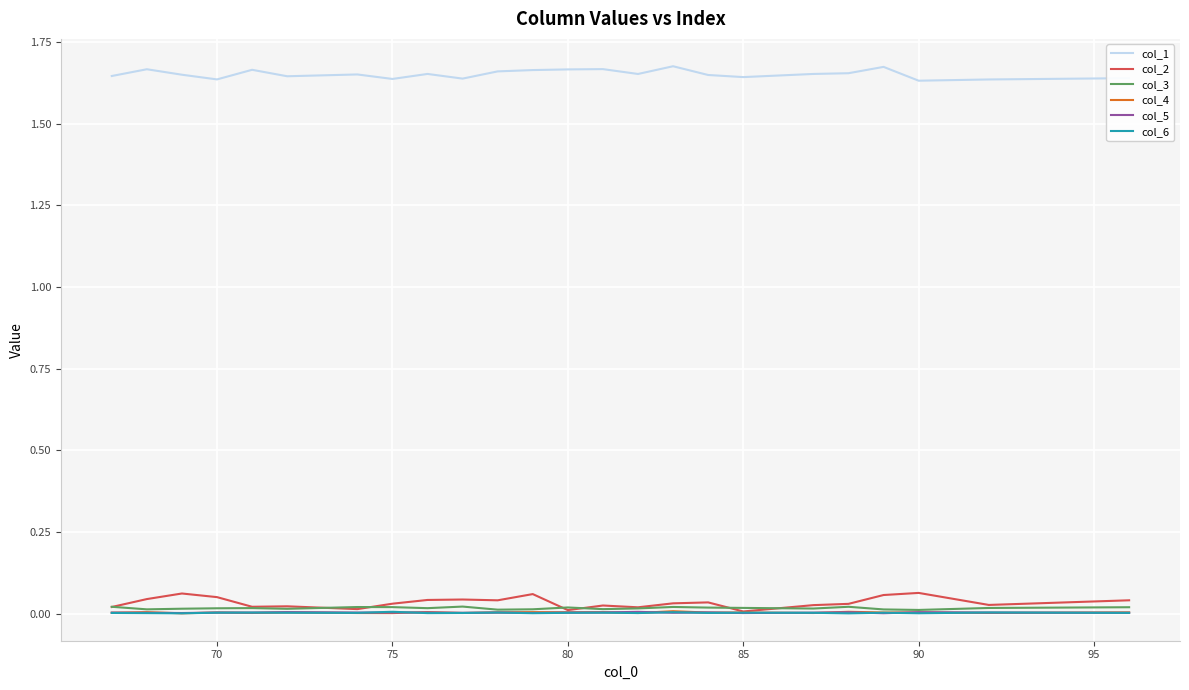

Which series has the largest range (max minus min)?

col_2